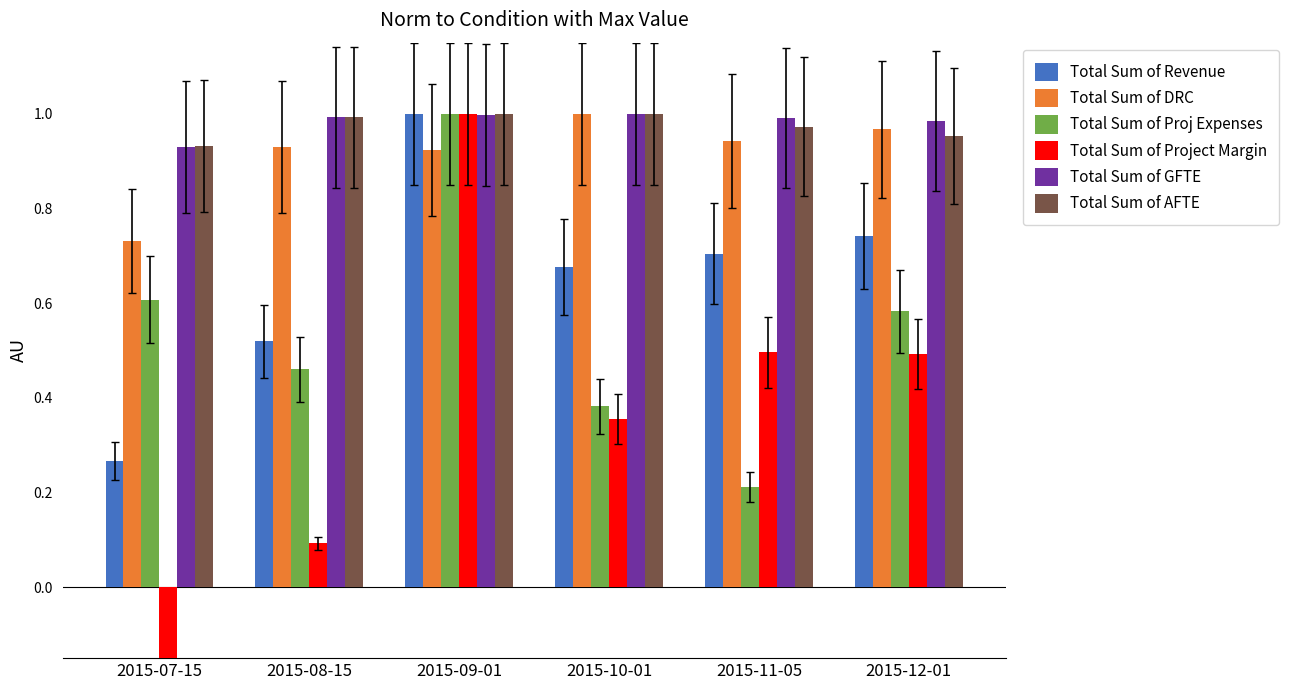

How many categories are shown in the chart?

6